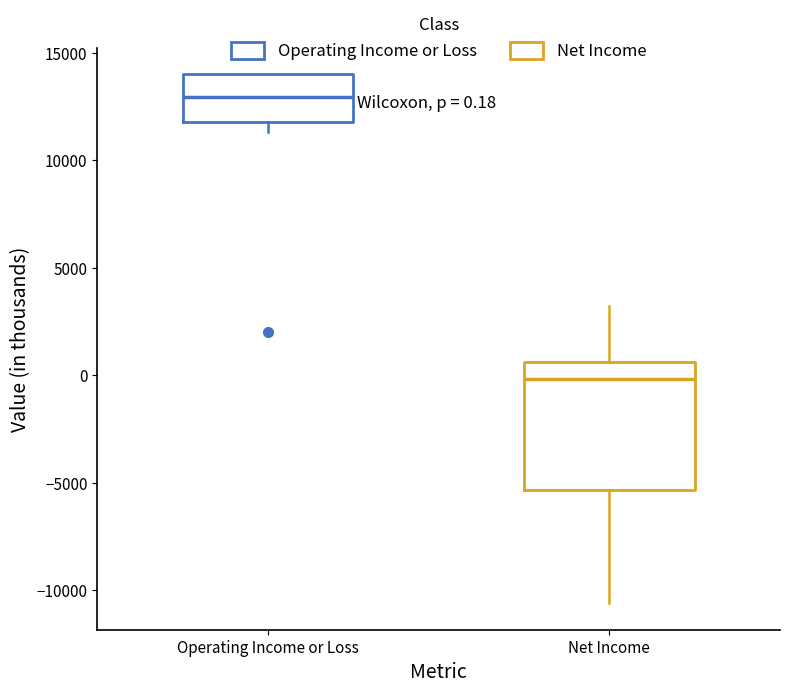

Which box has the lowest median line?

Net Income